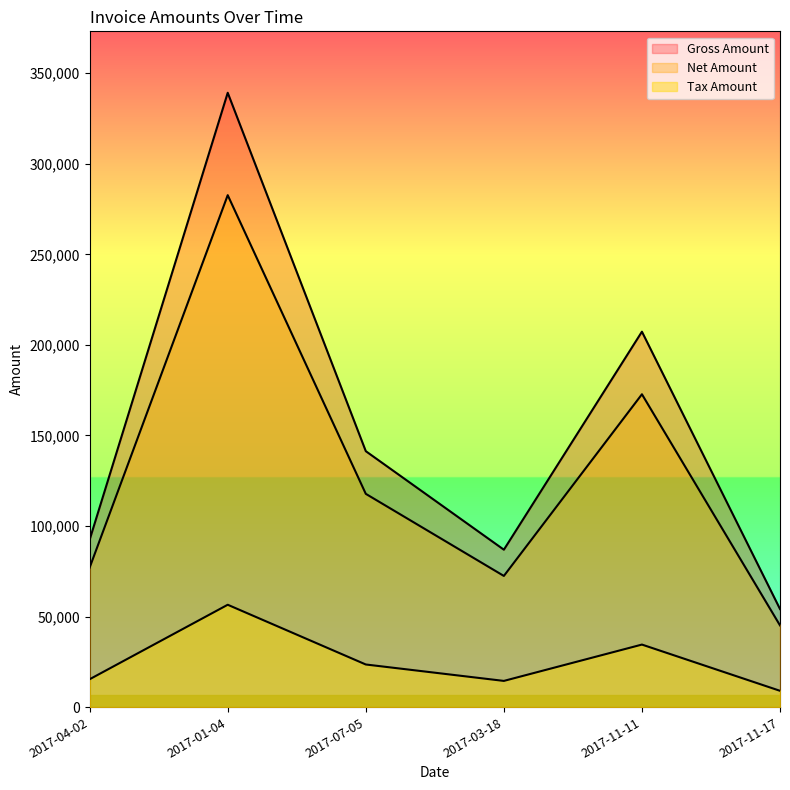

What is the total value across all series at 2017-04-02?

184948.8